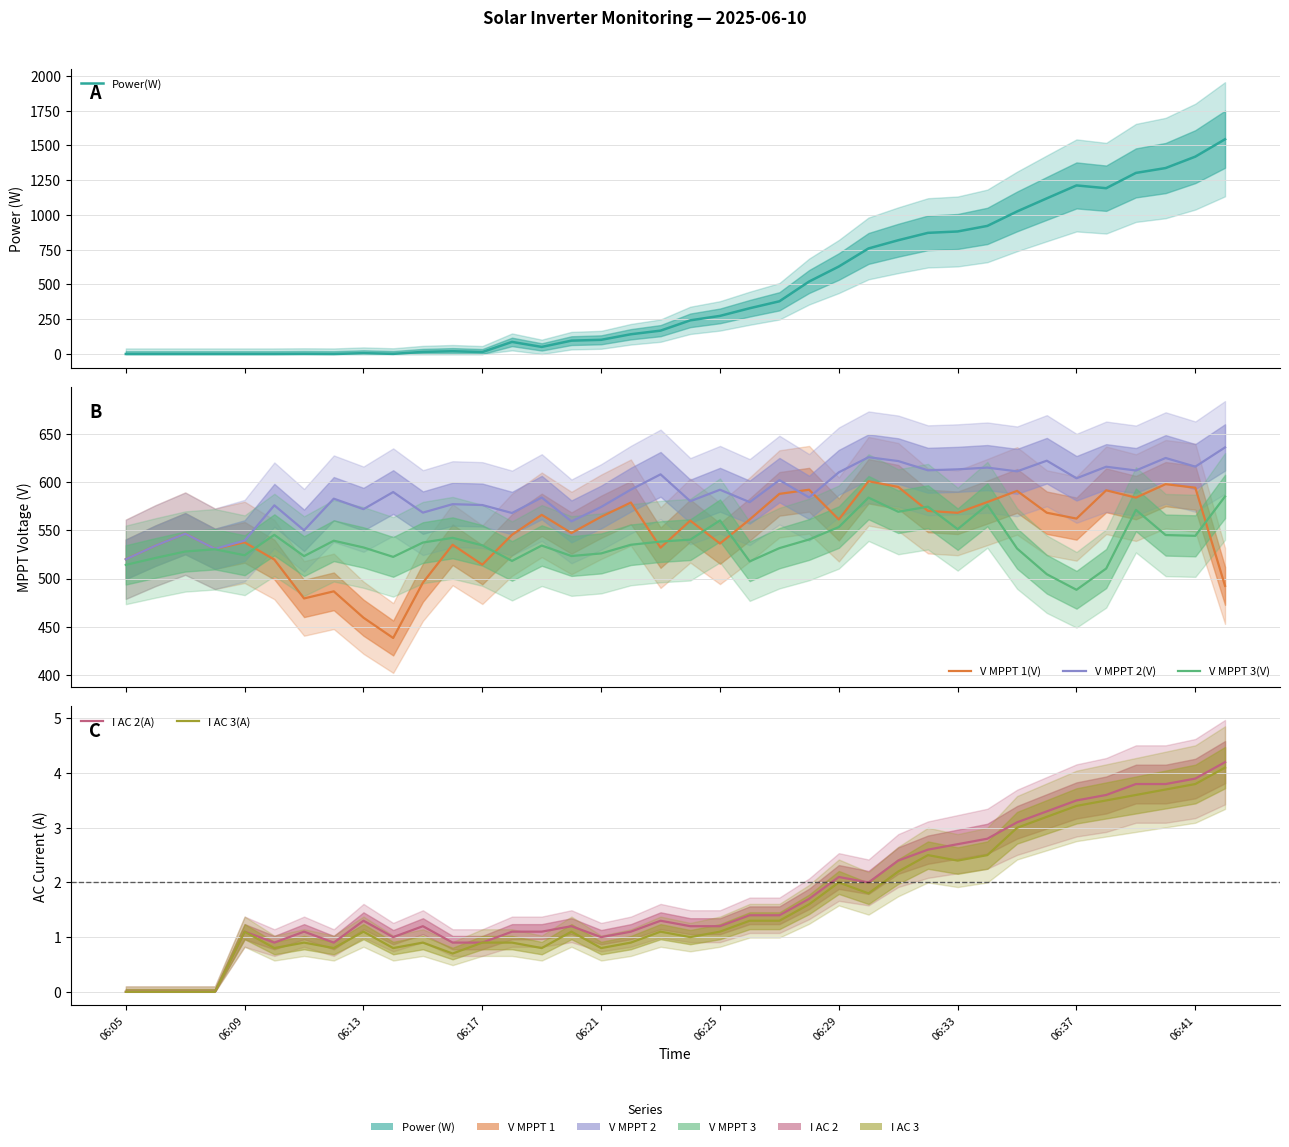

What is the average value of the I AC 3(A) series?

1.6